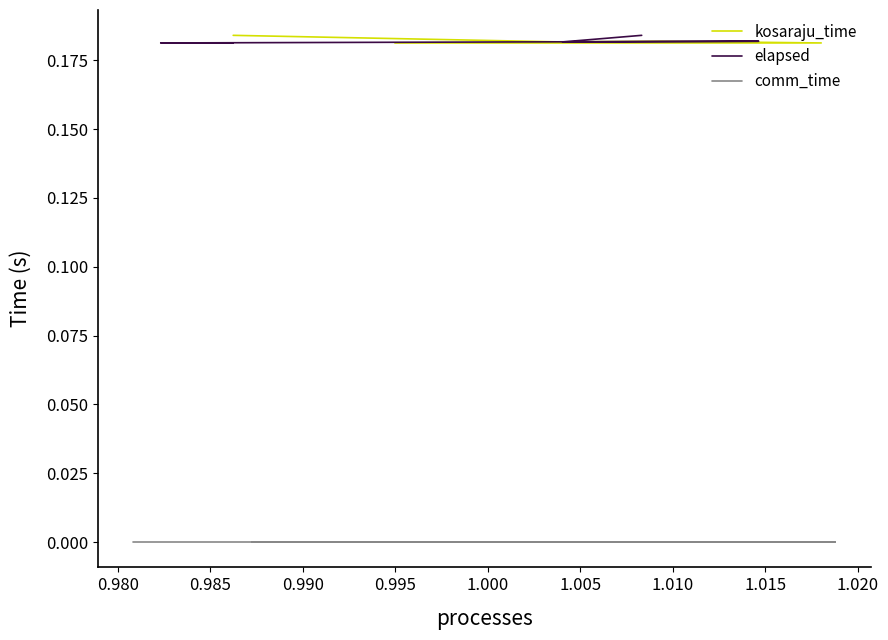

What are all the series names shown in the legend?

kosaraju_time, elapsed, comm_time